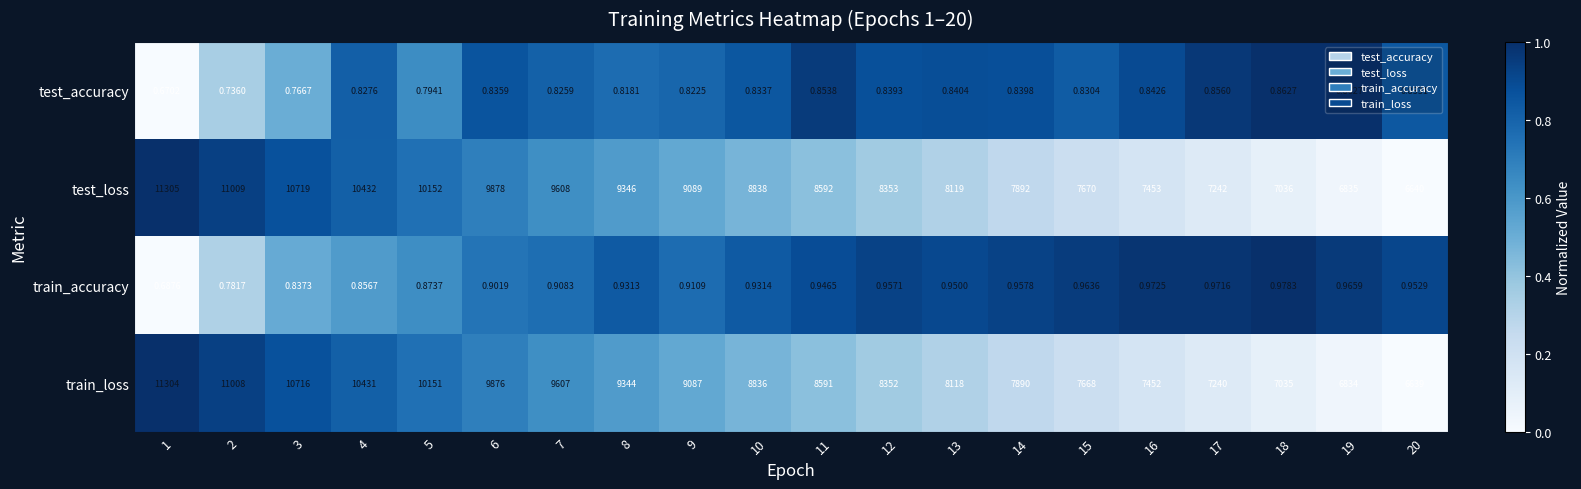

How many distinct data groups are displayed?

4